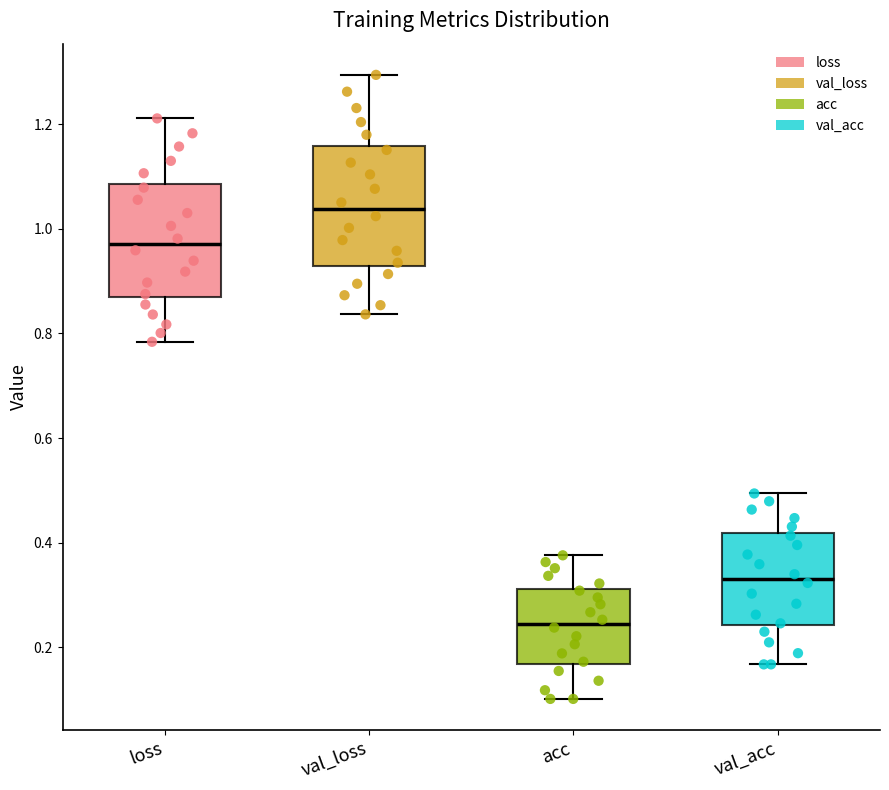

Reading left to right, transcribe this box plot: for each box, give where its median line is, the range the box spans, and where its two whiskers end, as read against the y-axis. The values are not printed on the chart, so give them approximately, as read against the axis.

loss: median 0.98, box 0.88 to 1.08, whiskers 0.78 to 1.22
val_loss: median 1.04, box 0.94 to 1.16, whiskers 0.84 to 1.30
acc: median 0.24, box 0.16 to 0.32, whiskers 0.10 to 0.38
val_acc: median 0.34, box 0.24 to 0.42, whiskers 0.16 to 0.50